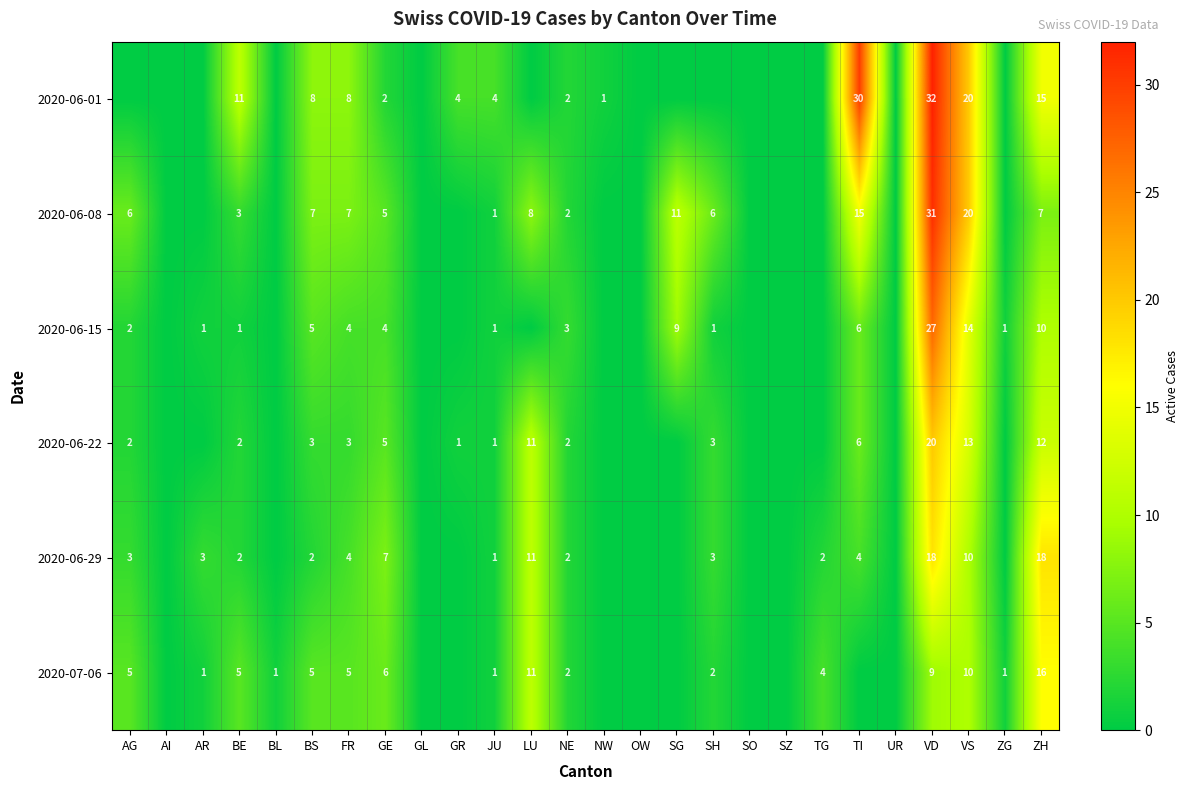

The value of 2020-06-29 at BS is 2. True or false?

True